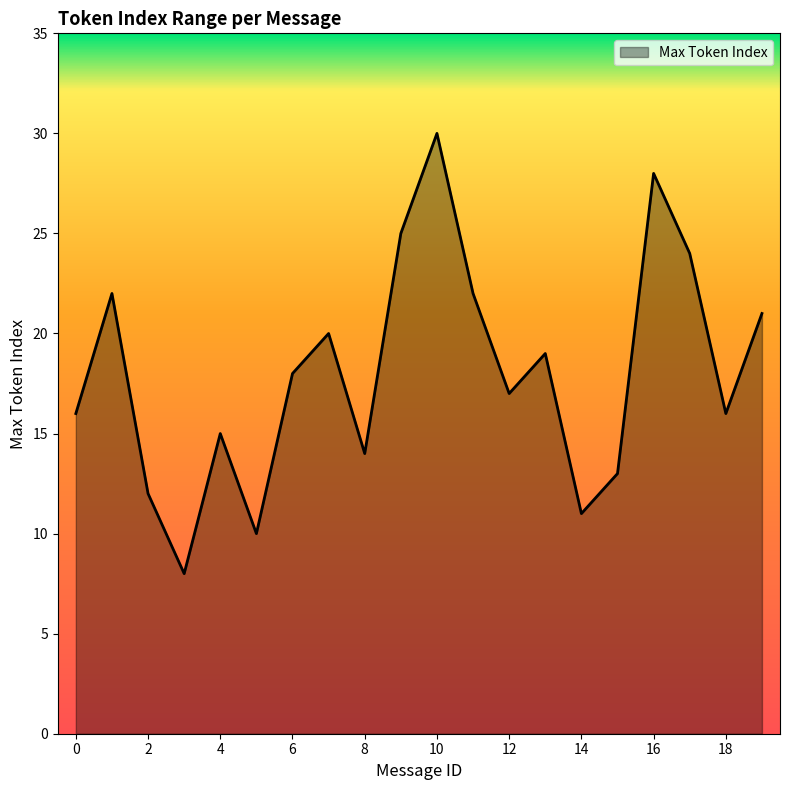

What is the smallest value displayed?

8